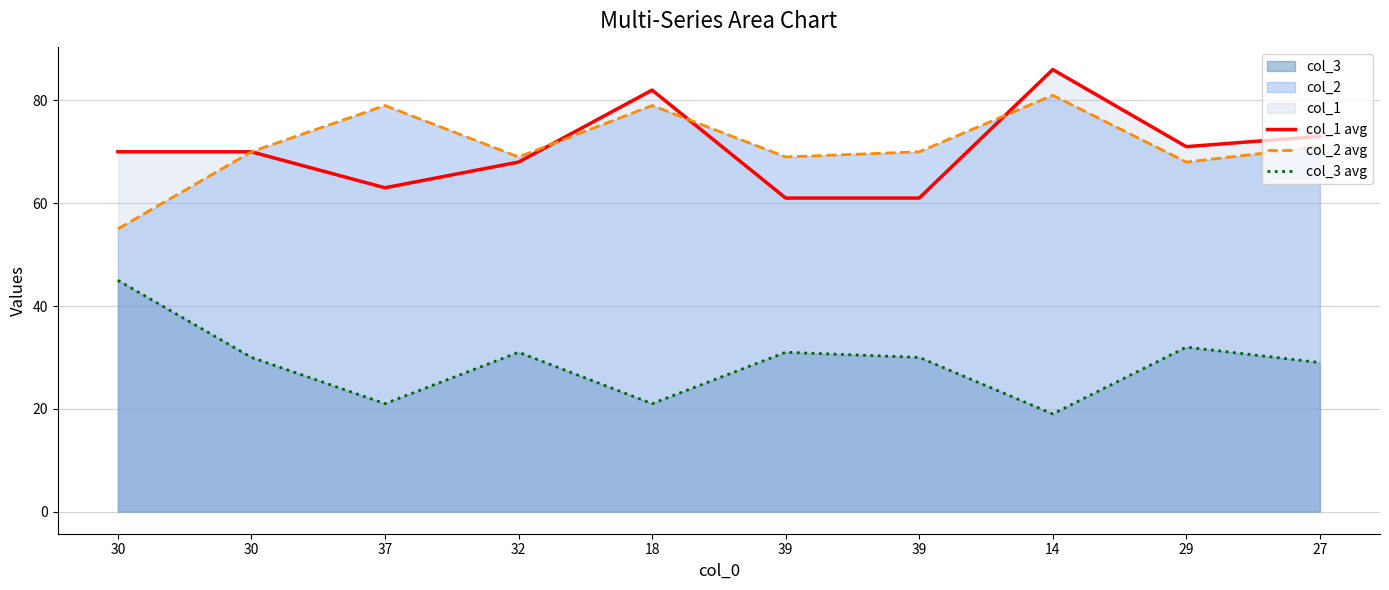

What is the total value across all series at 39?

161